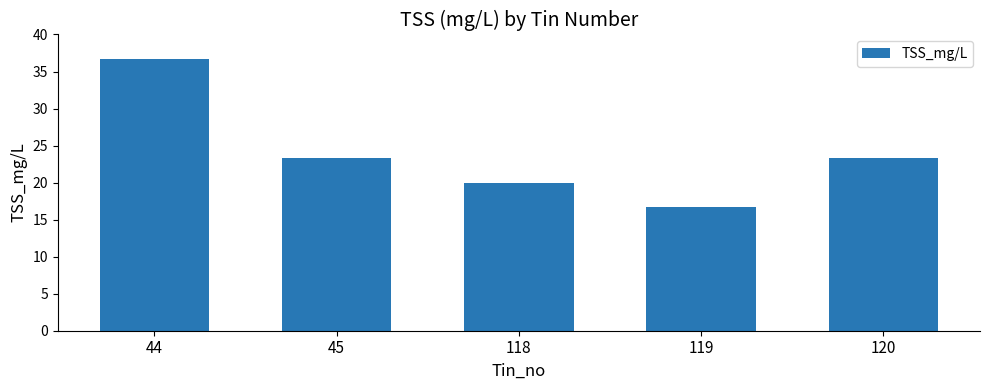

The chart shows a value of 7.5 at 118. True or false?

False